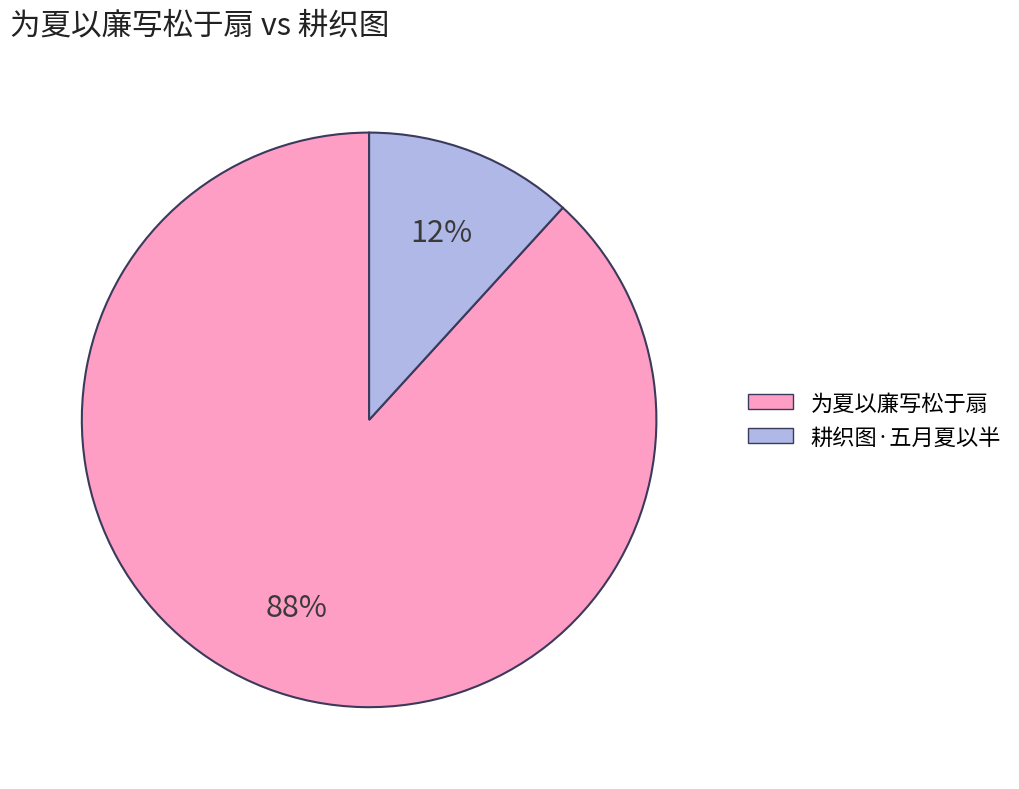

What percentage is the 为夏以廉写松于扇 slice, to the nearest percent?

88%